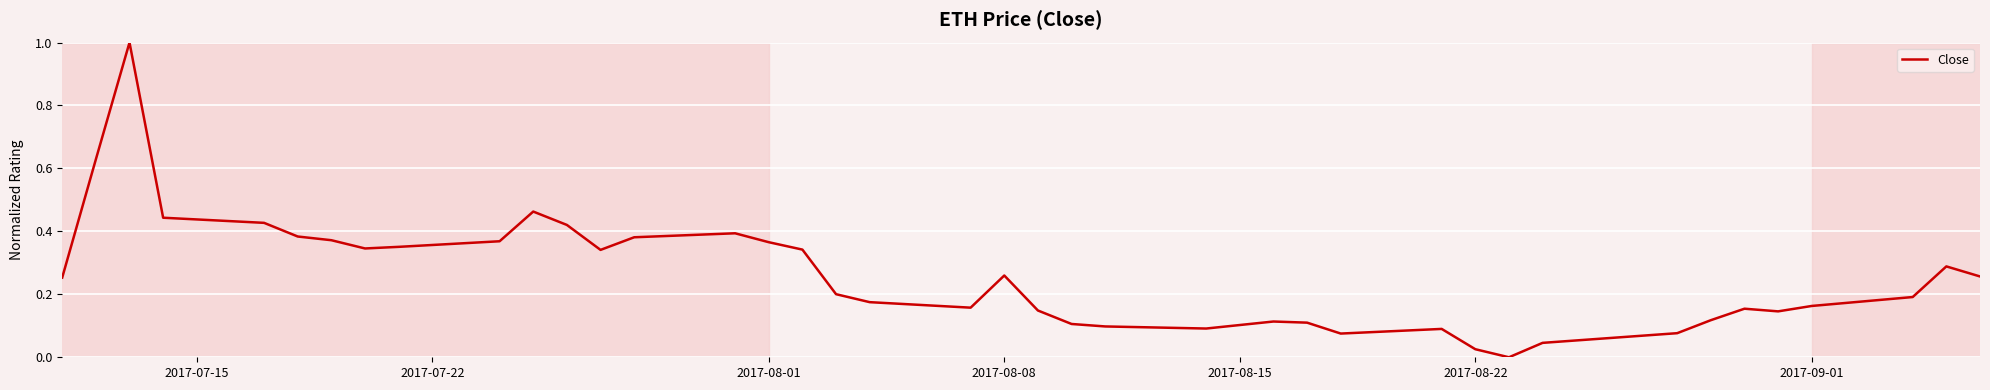

What is the greatest value displayed?

1.0